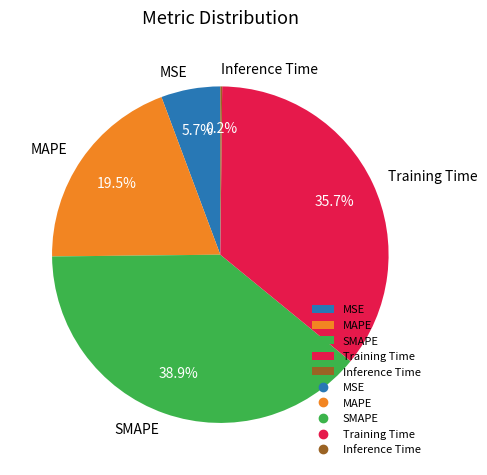

True or false: MSE accounts for 6% of the total.

True